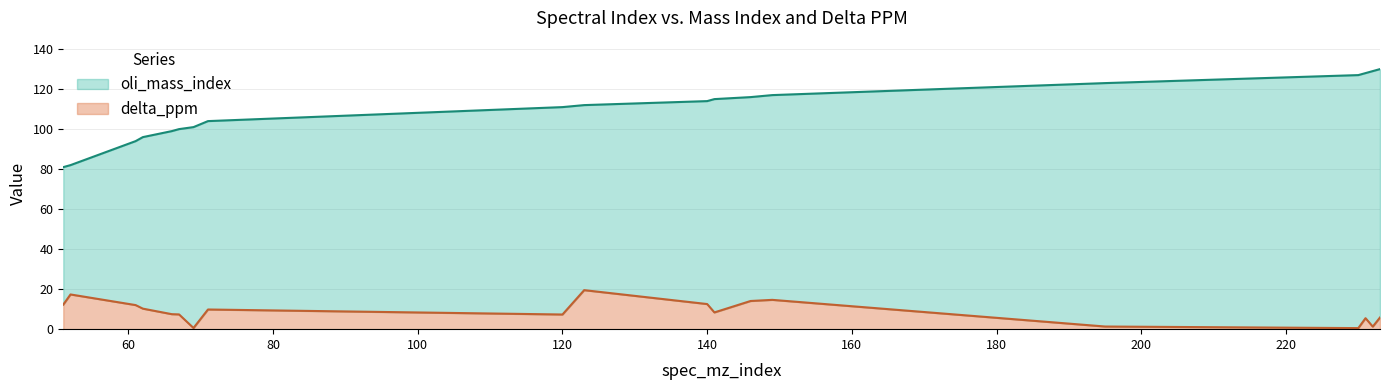

Rank the categories by delta_ppm value from highest to lowest.

123, 52, 149, 146, 140, 51, 61, 62, 71, 141, 66, 67, 120, 233, 231, 195, 232, 69, 230